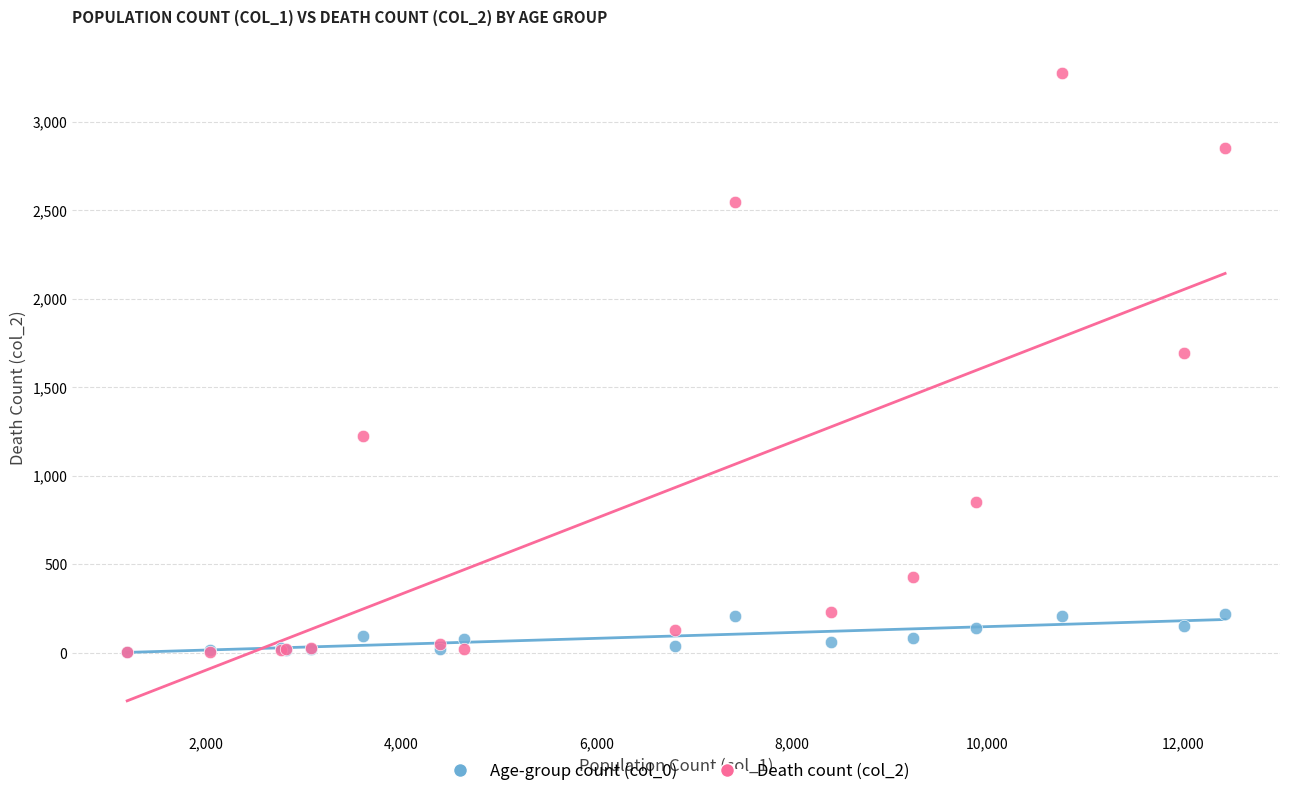

Which series has the largest Y range (max minus min)?

Death count (col_2)